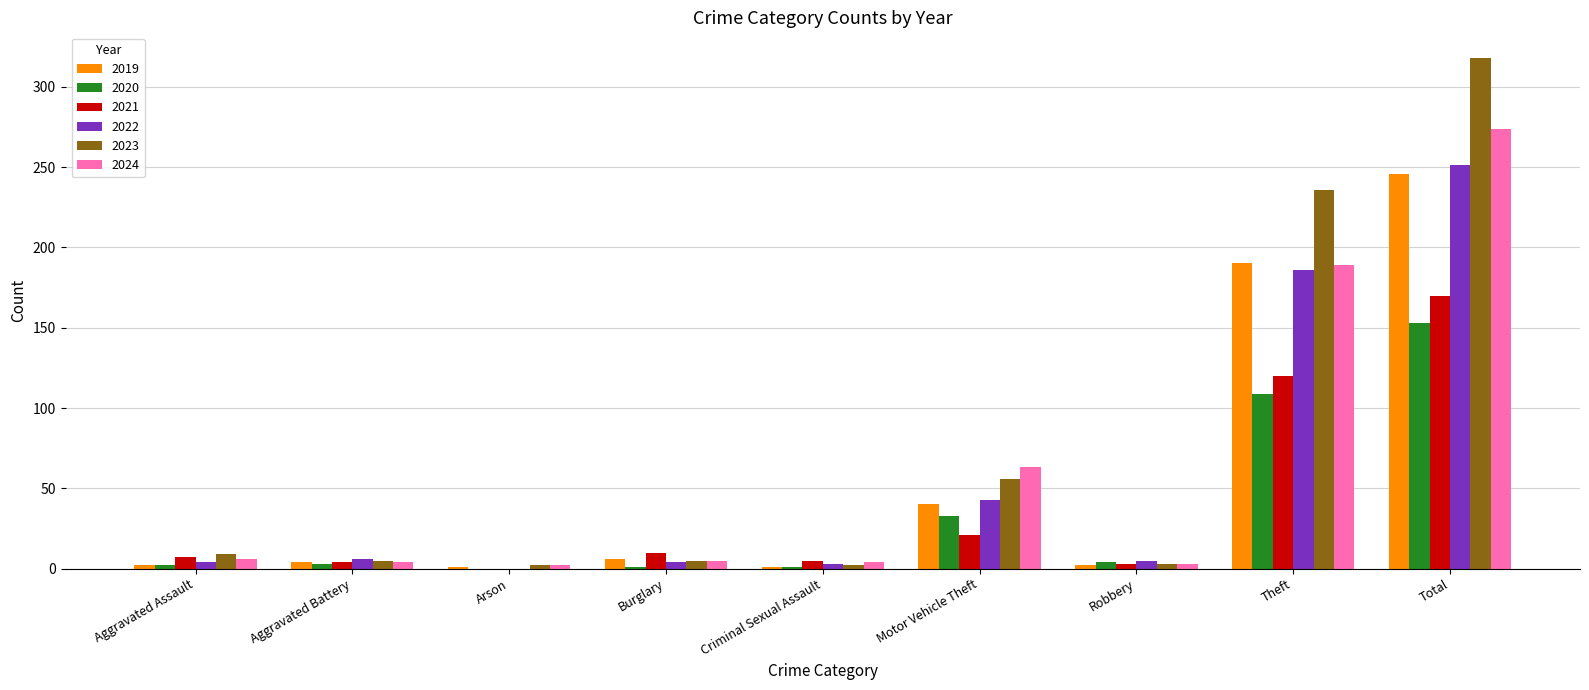

What is the approximate value of 2020 at Total?

153